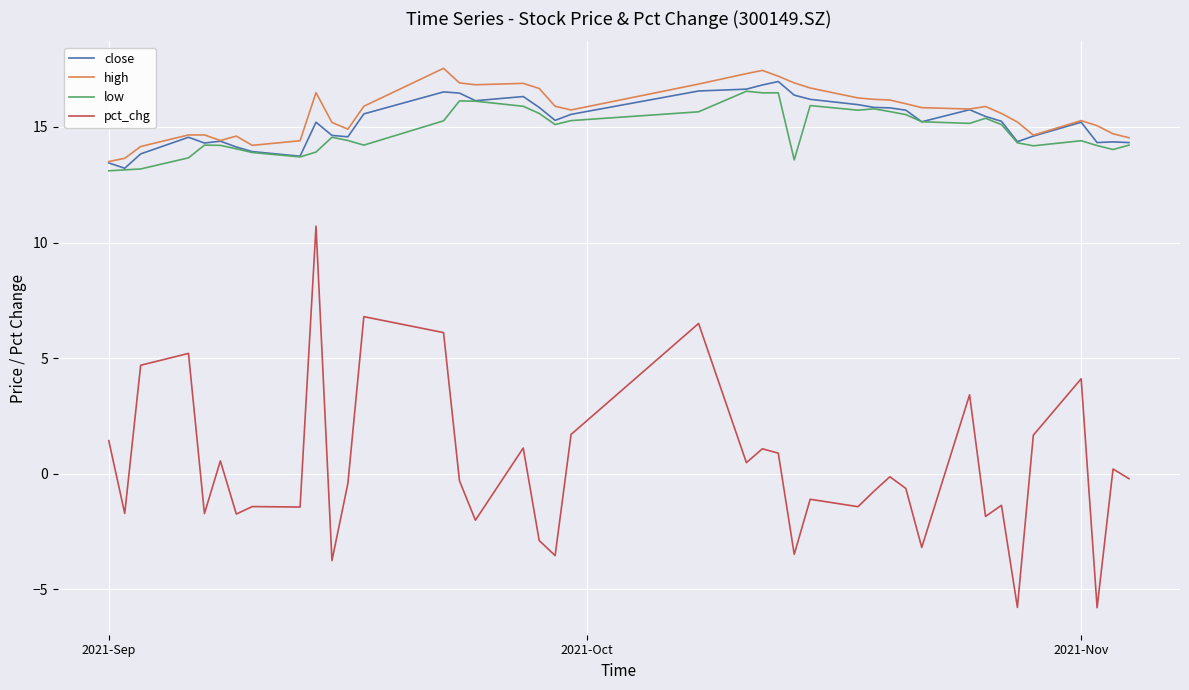

What is the minimum value shown in the chart?

-5.8